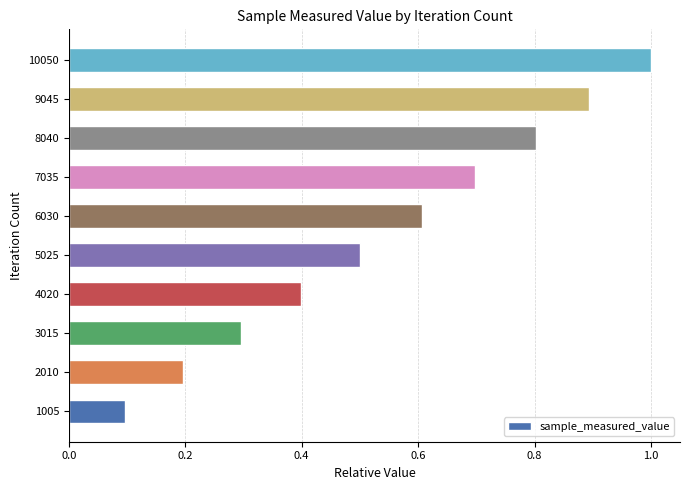

The chart shows a value of 1.2 at 7035. True or false?

False